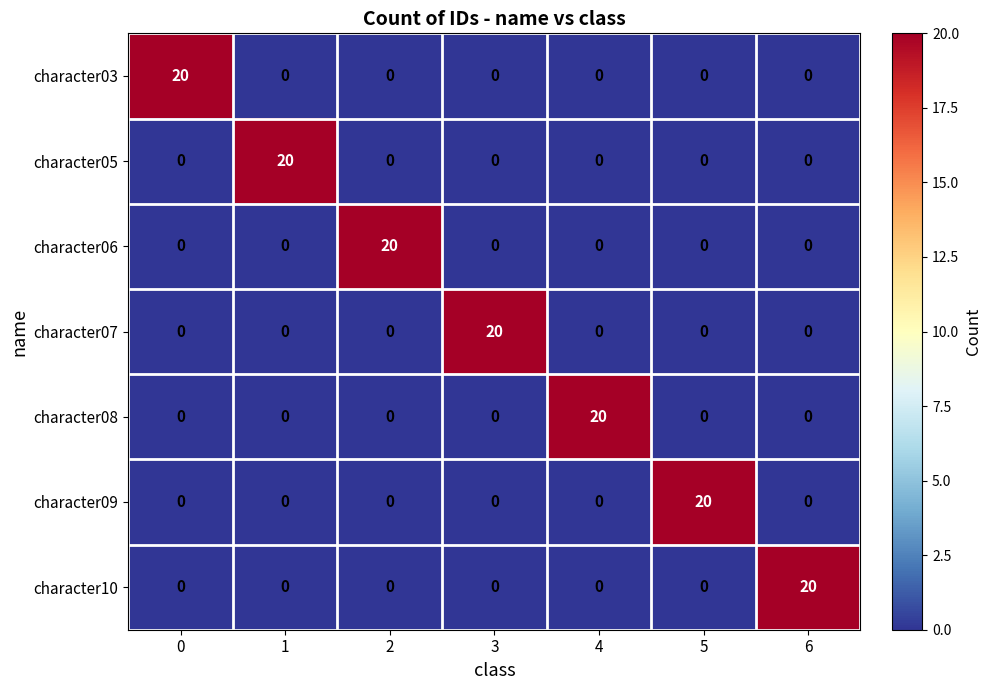

Count the number of categories in the chart.

7